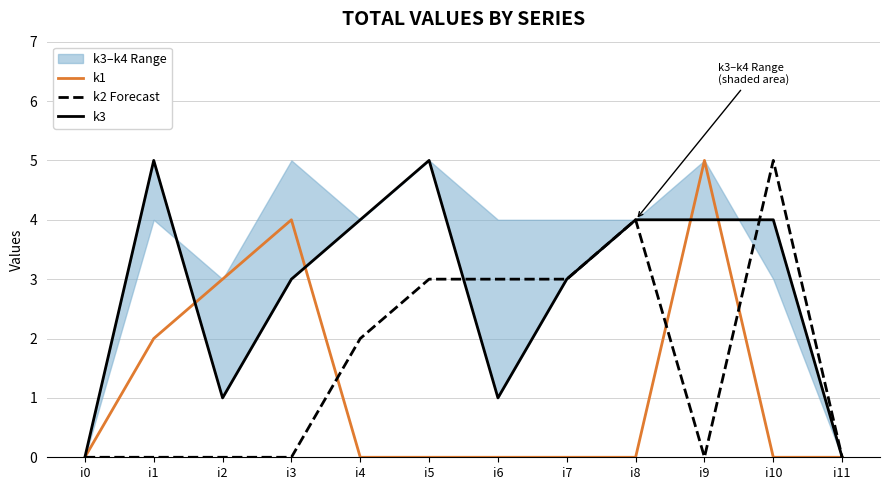

Reading right to left, list all the values displayed in this chart.

k1: i11=0	i10=0	i9=5	i8=0	i7=0	i6=0	i5=0	i4=0	i3=4	i2=3	i1=2	i0=0
k2 Forecast: i11=0	i10=5	i9=0	i8=4	i7=3	i6=3	i5=3	i4=2	i3=0	i2=0	i1=0	i0=0
k3: i11=0	i10=4	i9=4	i8=4	i7=3	i6=1	i5=5	i4=4	i3=3	i2=1	i1=5	i0=0